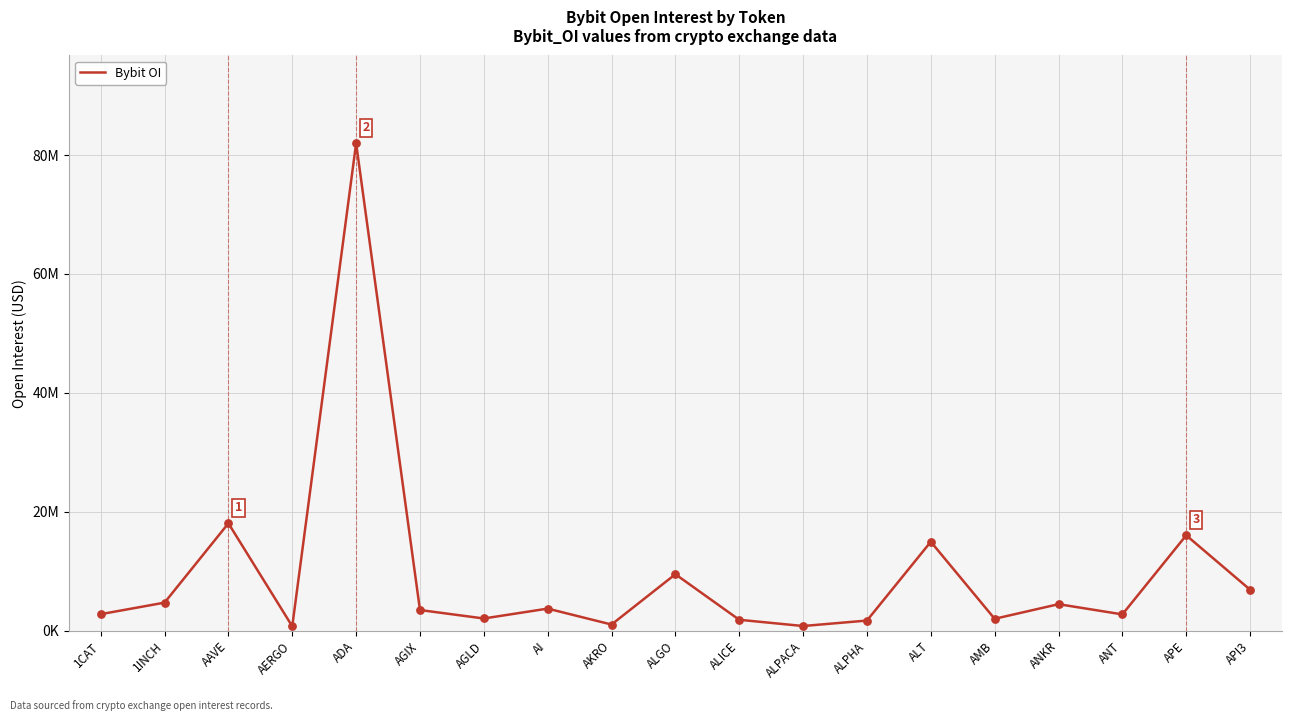

What is the ratio of the value at ALGO to the value at ALICE?

5.1